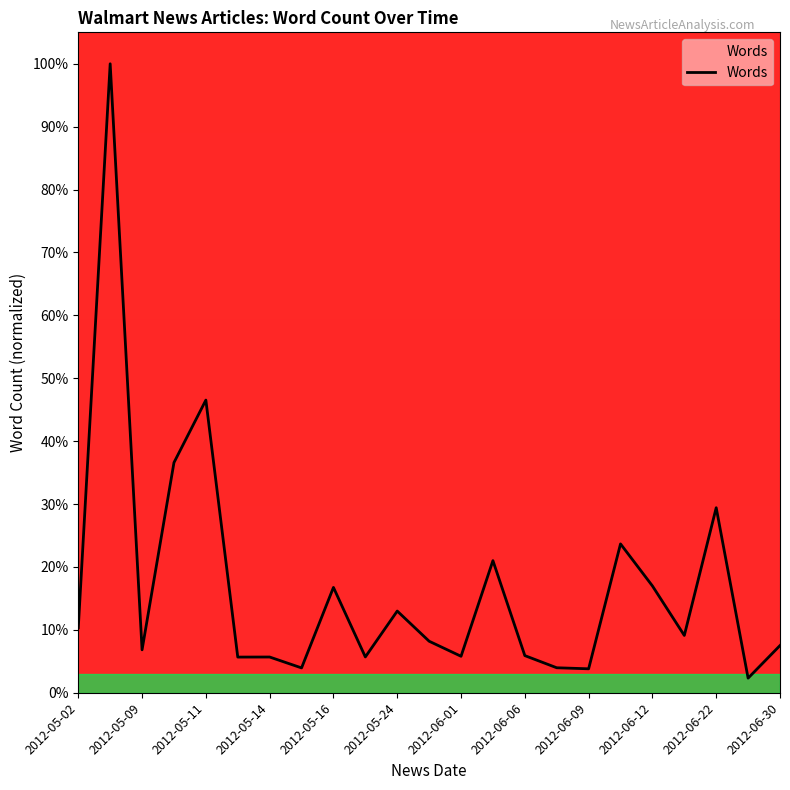

What is the maximum value shown in the chart?

100.0